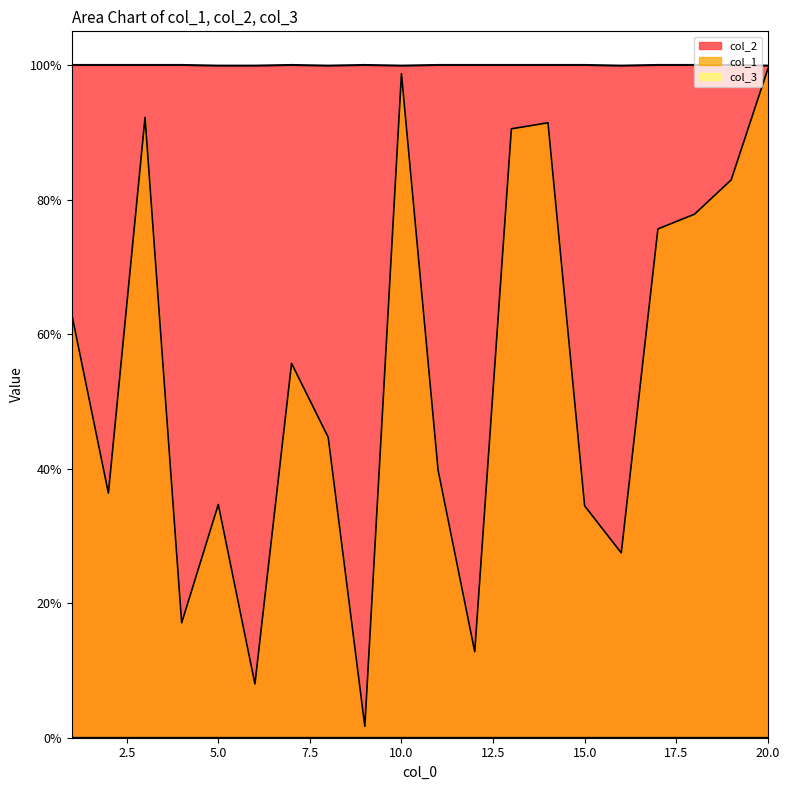

Reading right to left, transcribe all the data shown in this chart.

col_1: 99.4	82.9	77.8	75.6	27.5	34.5	91.4	90.5	12.8	39.8	98.7	1.7	44.7	55.6	8.0	34.7	17.1	92.2	36.4	62.9
col_2: 99.9	100.0	100.0	100.0	99.9	100.0	100.0	100.0	100.0	100.0	99.9	100.0	99.9	100.0	99.9	99.9	100.0	100.0	100.0	100.0